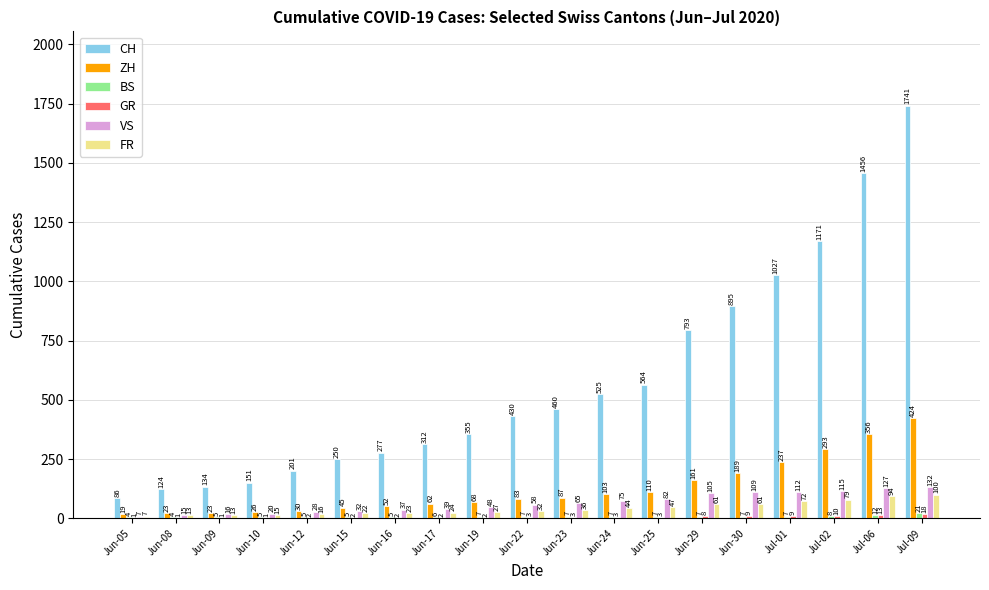

What value does the VS series have at Jun-30, to the nearest 5?

110